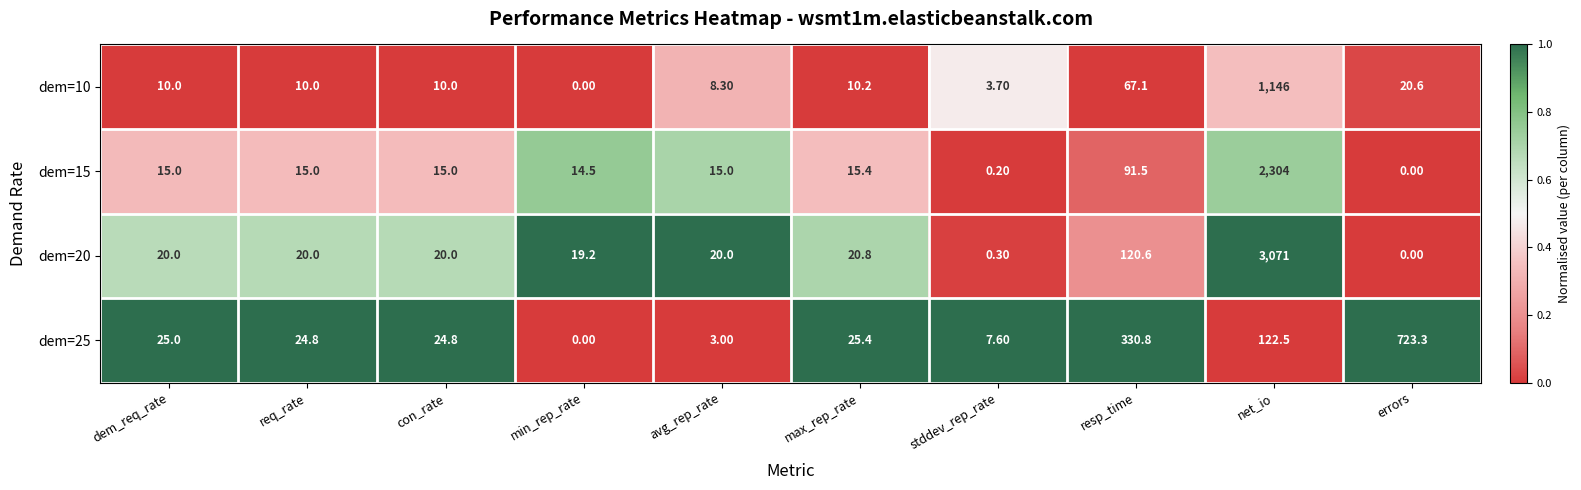

What is the difference between the second highest and second lowest values in the dem=20 series?

120.3